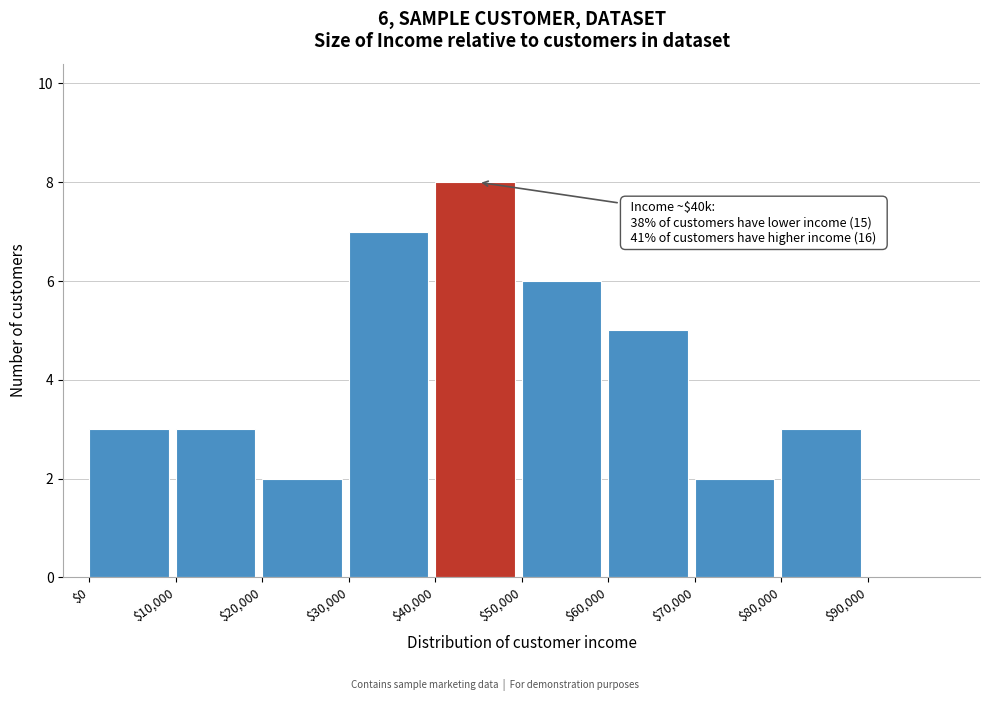

Over which range of the x-axis is the bar tallest?

40000 to 50000